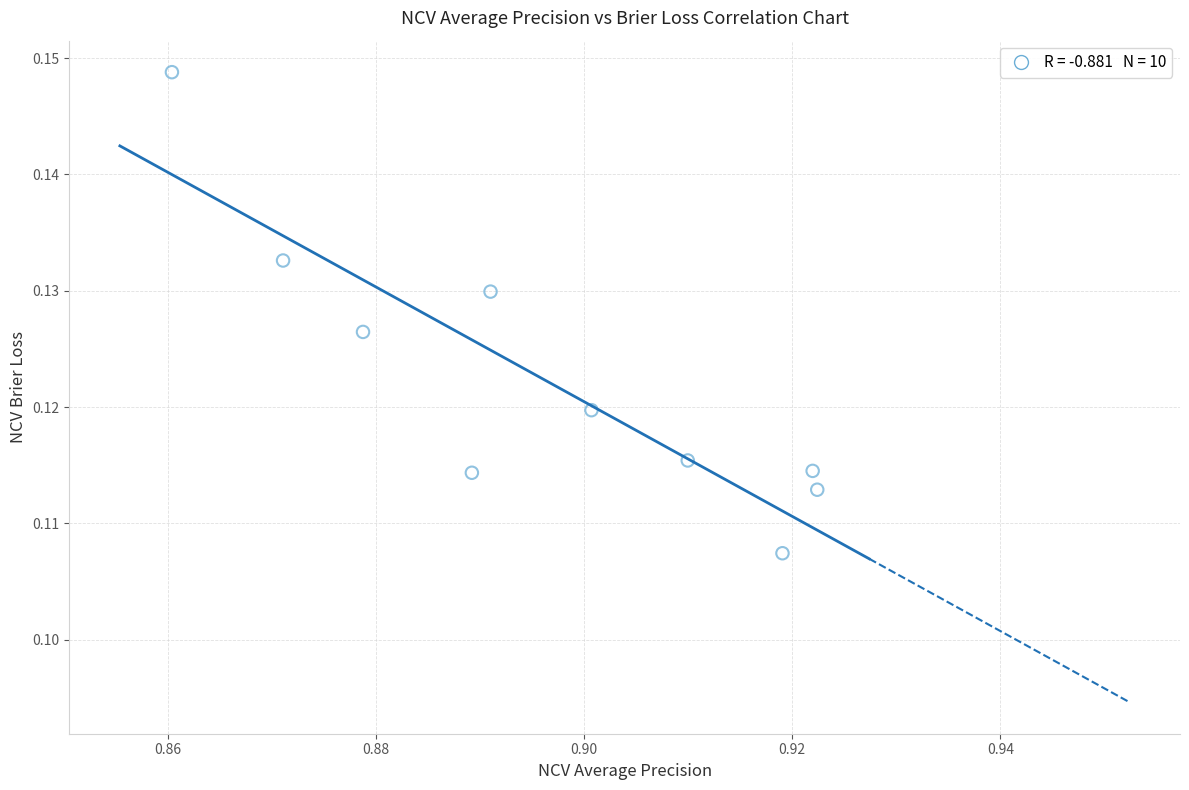

What is the average X value?

0.9